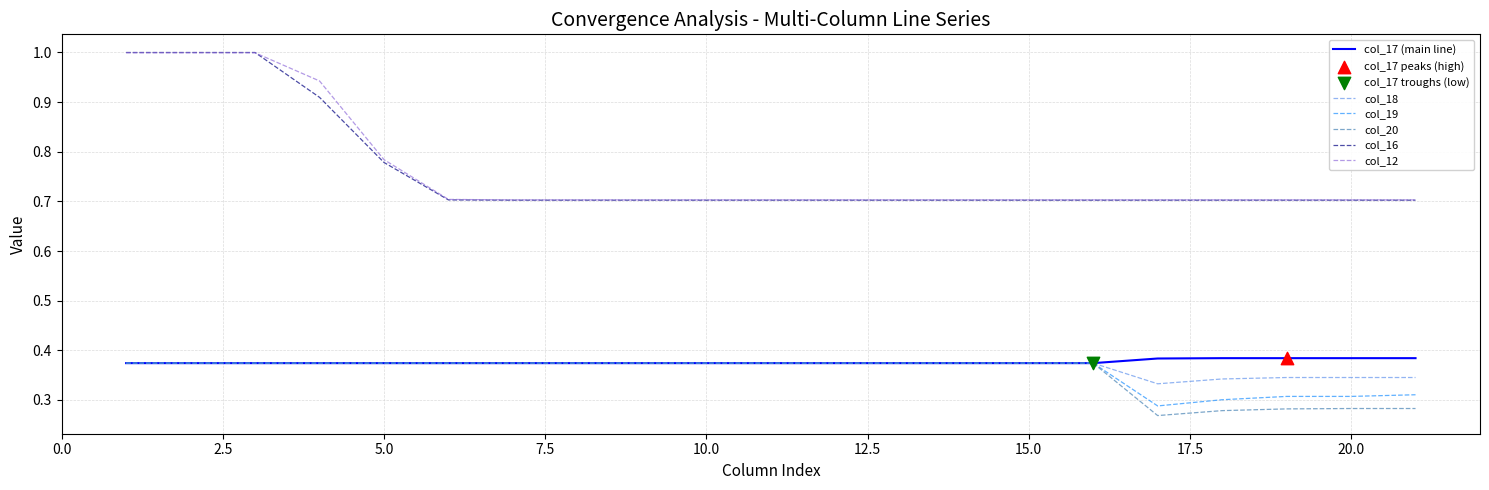

Which series has the largest range (max minus min)?

col_16